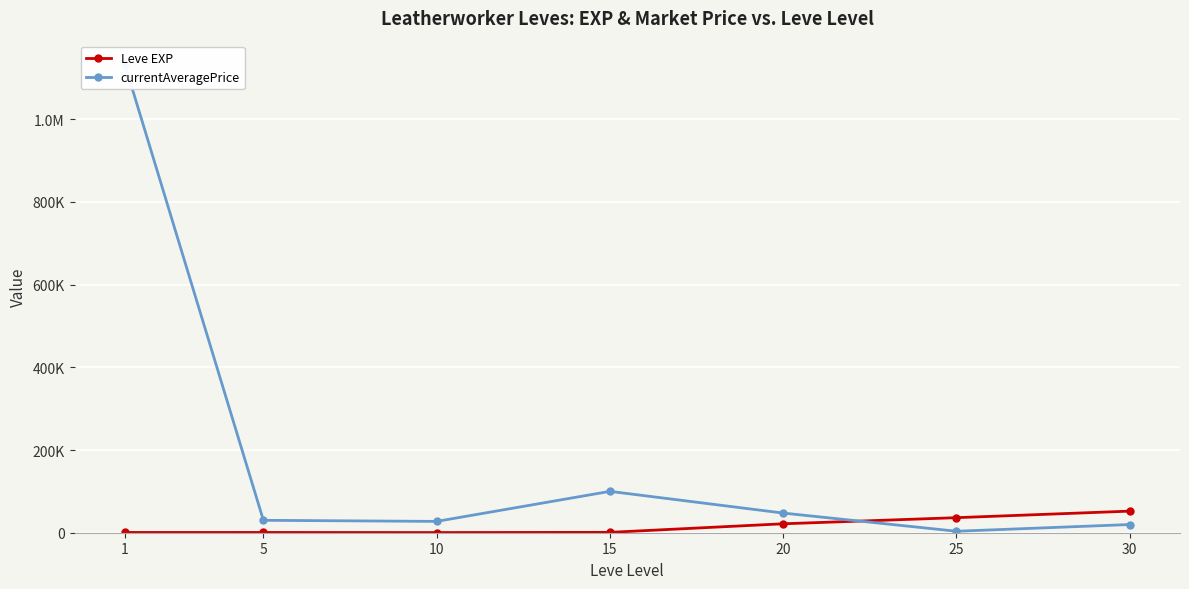

What is the difference between the currentAveragePrice values at 25 and 5?

26432.0